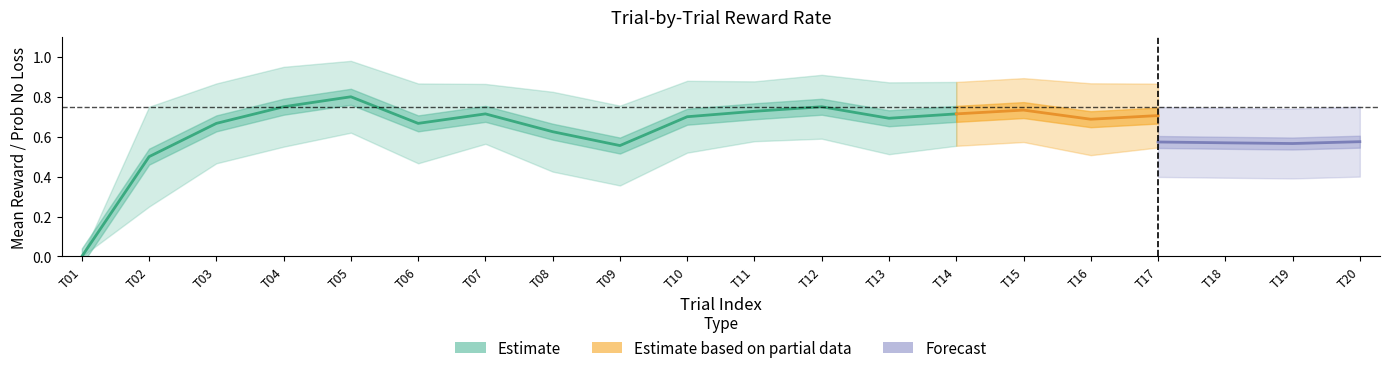

True or false: prob_lower and reward_upper cross at least once.

True